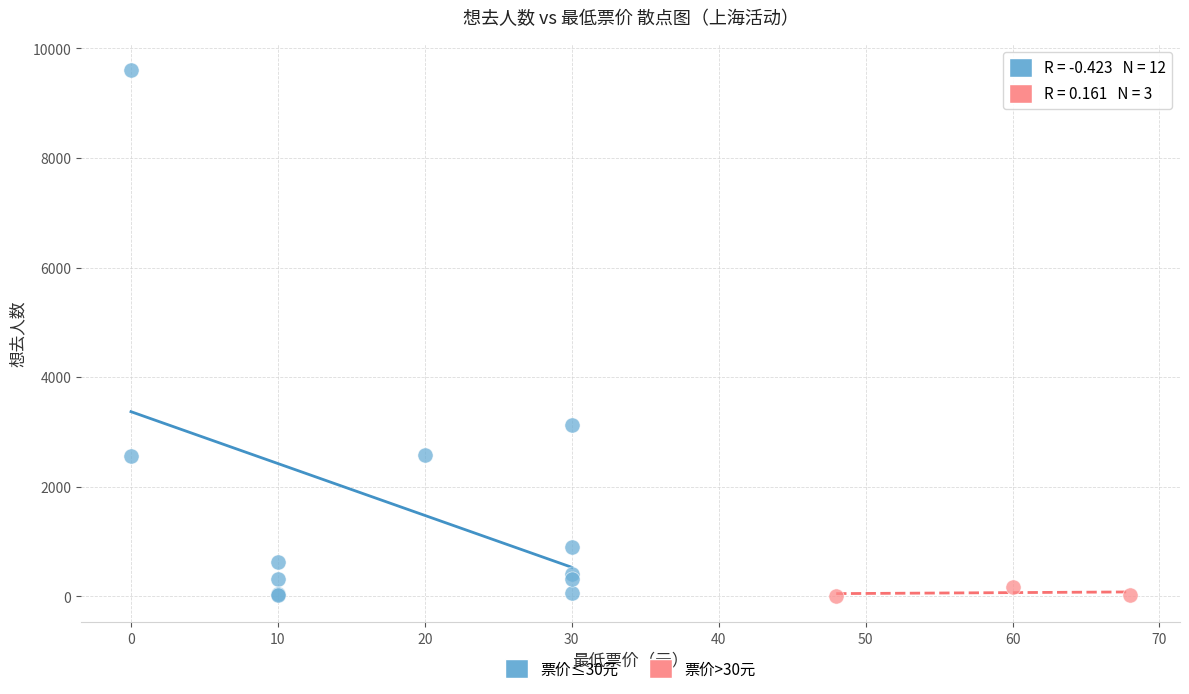

Which series has the widest spread of Y values?

票价≤30元